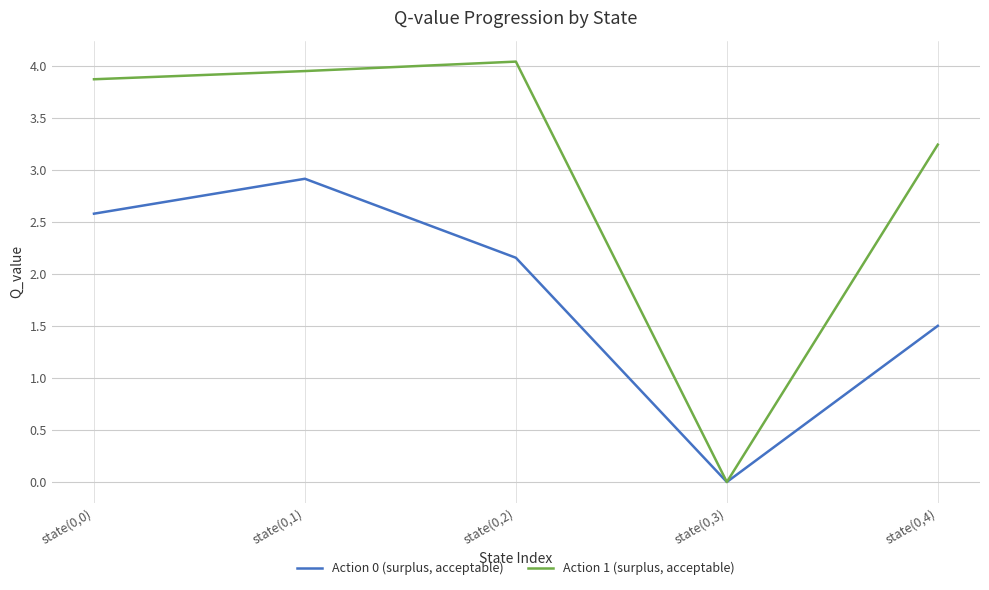

Where is Action 1 (surplus, acceptable) nearest to the value 2?

state(0,4)